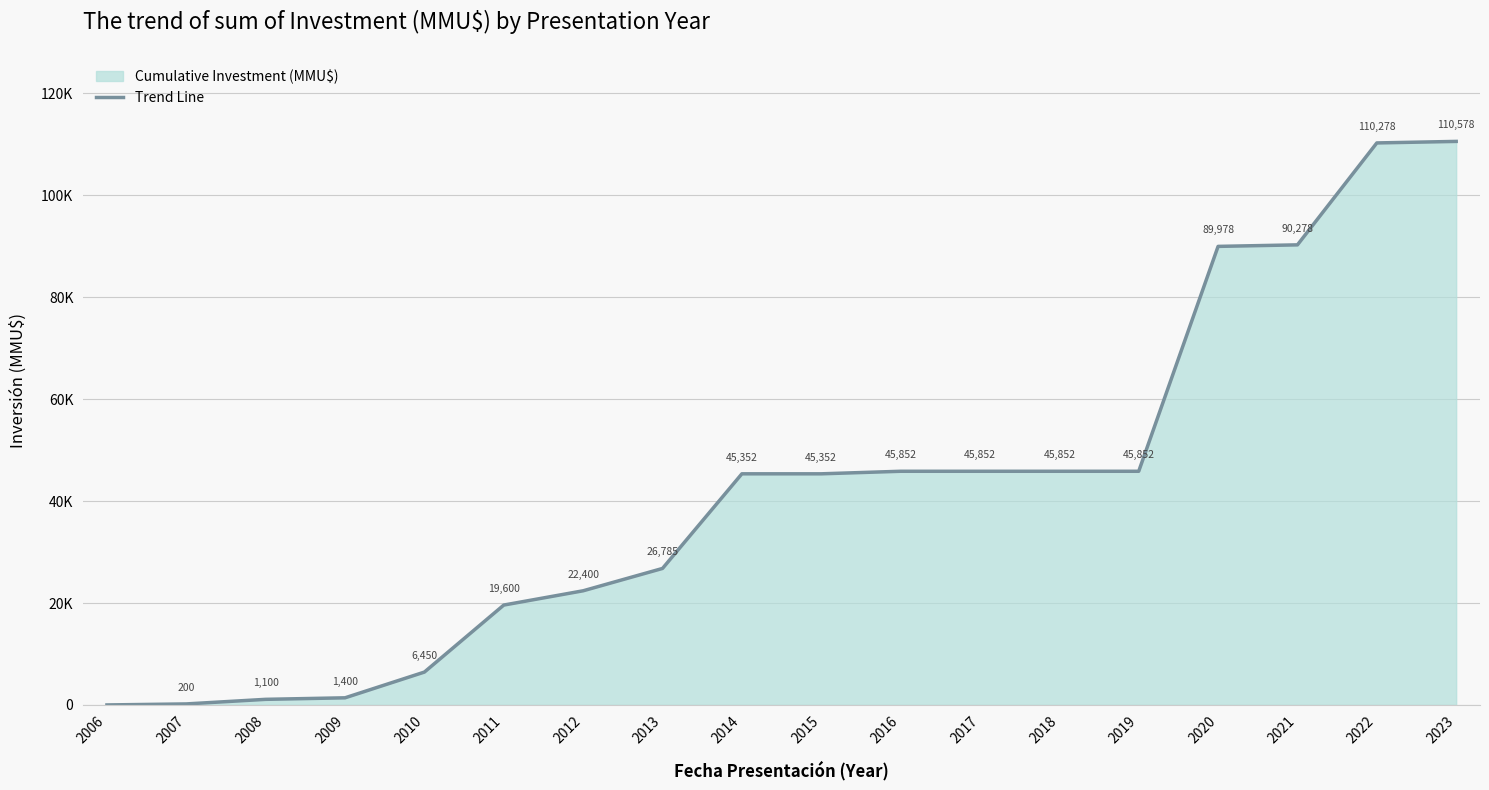

What is the value of the 13th point from the left?

45852